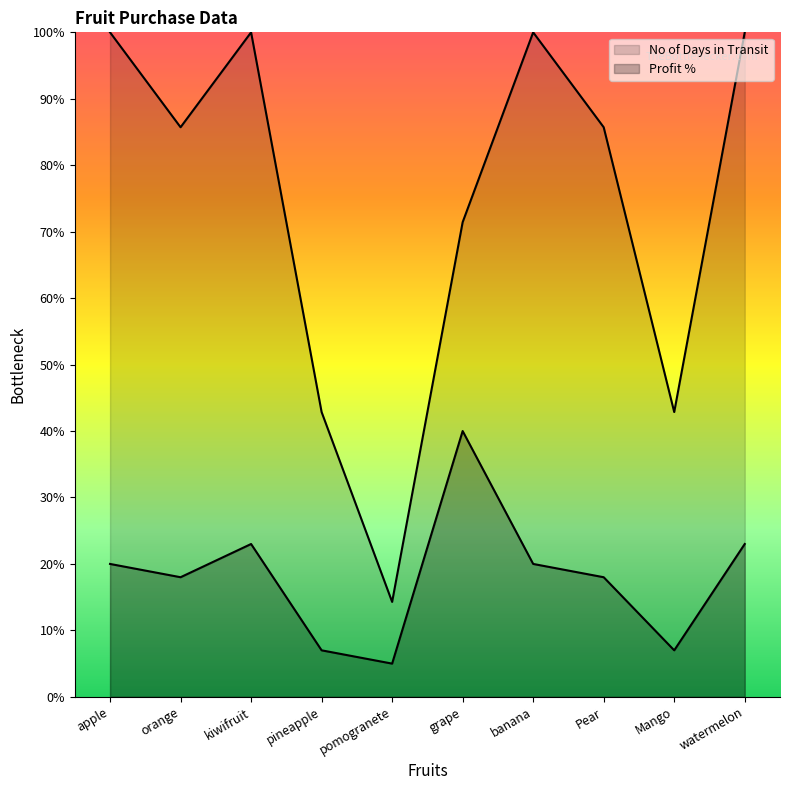

True or false: No of Days in Transit and Profit % intersect in this chart.

False